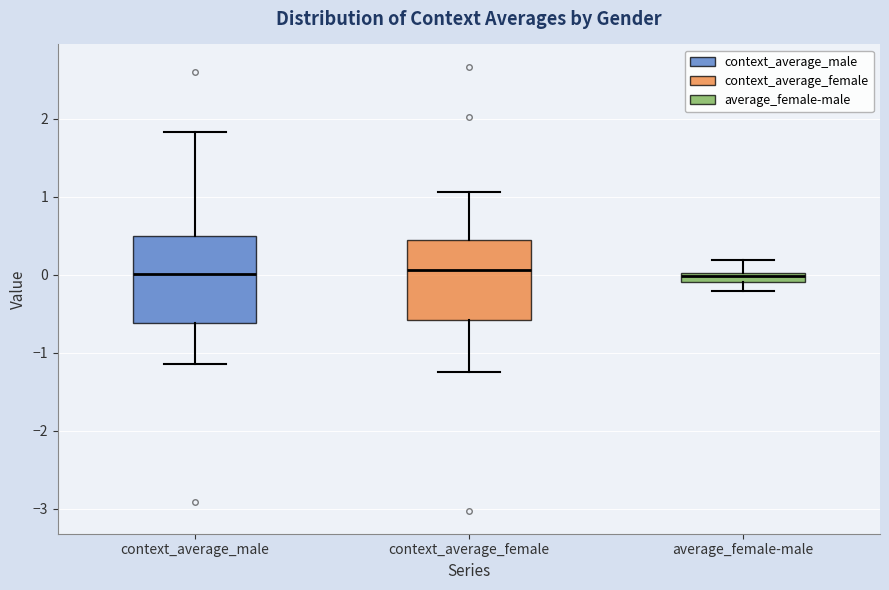

Where does the upper whisker of the box for context_average_female end on the y-axis? The values are not printed on the chart, so give them approximately, as read against the axis.

1.1